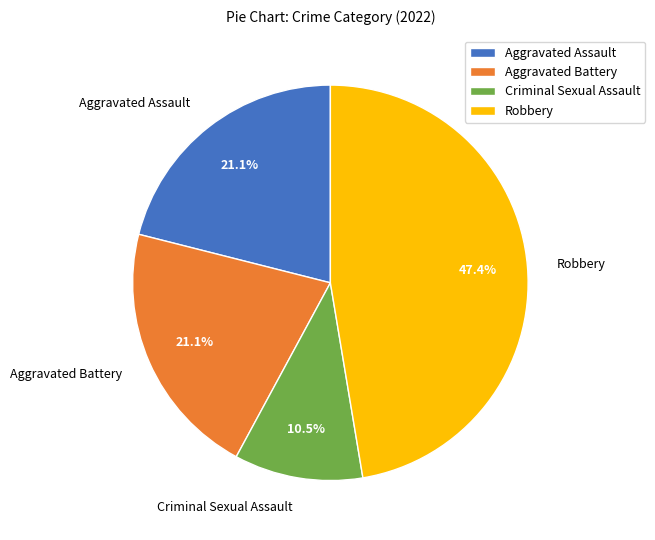

Approximately how many times larger is the value at Aggravated Assault compared to Criminal Sexual Assault?

2.0